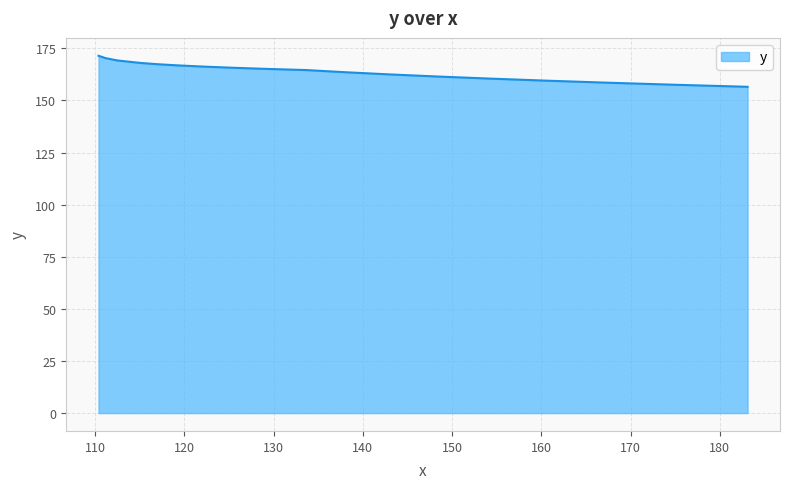

What is the difference between the maximum and minimum values?

14.9